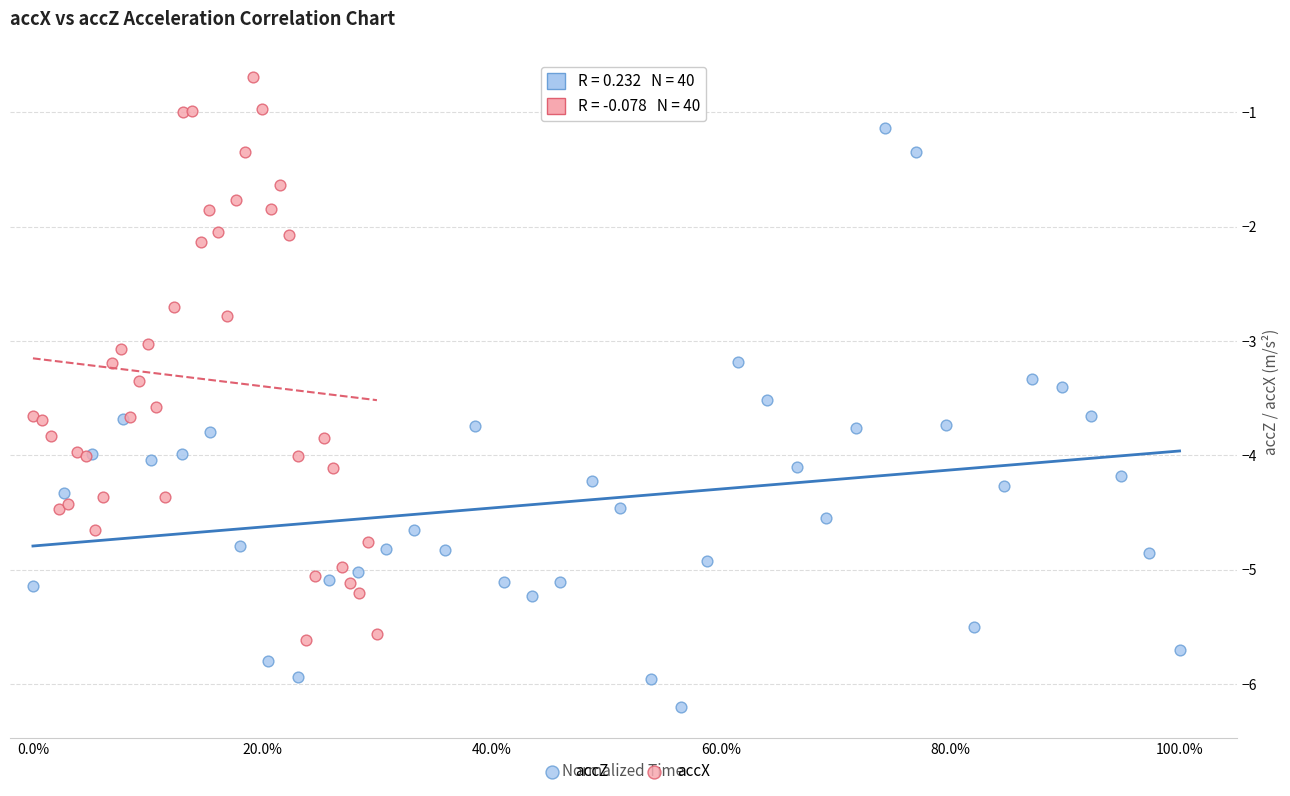

Which series contains the highest Y value?

accX